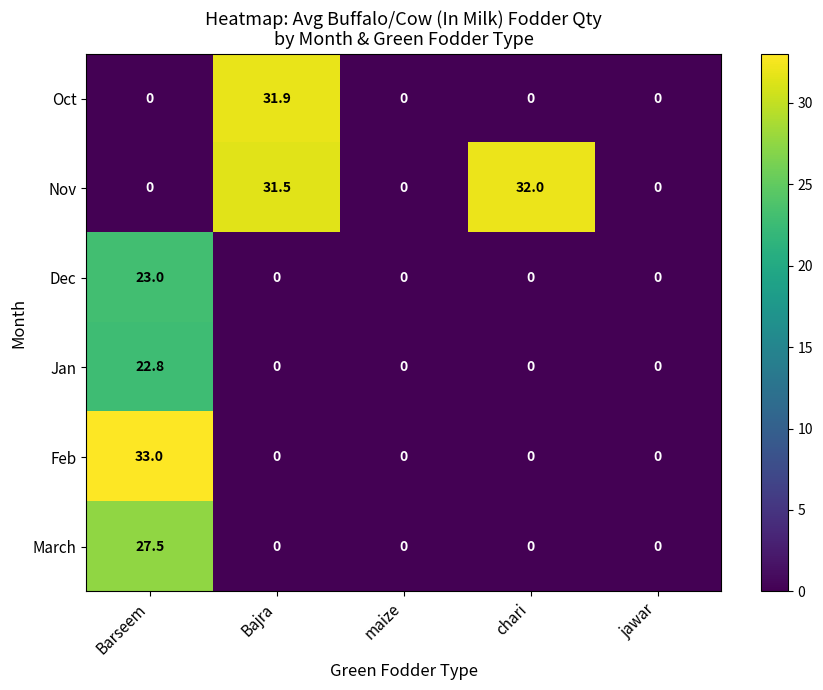

Count the number of categories in the chart.

5